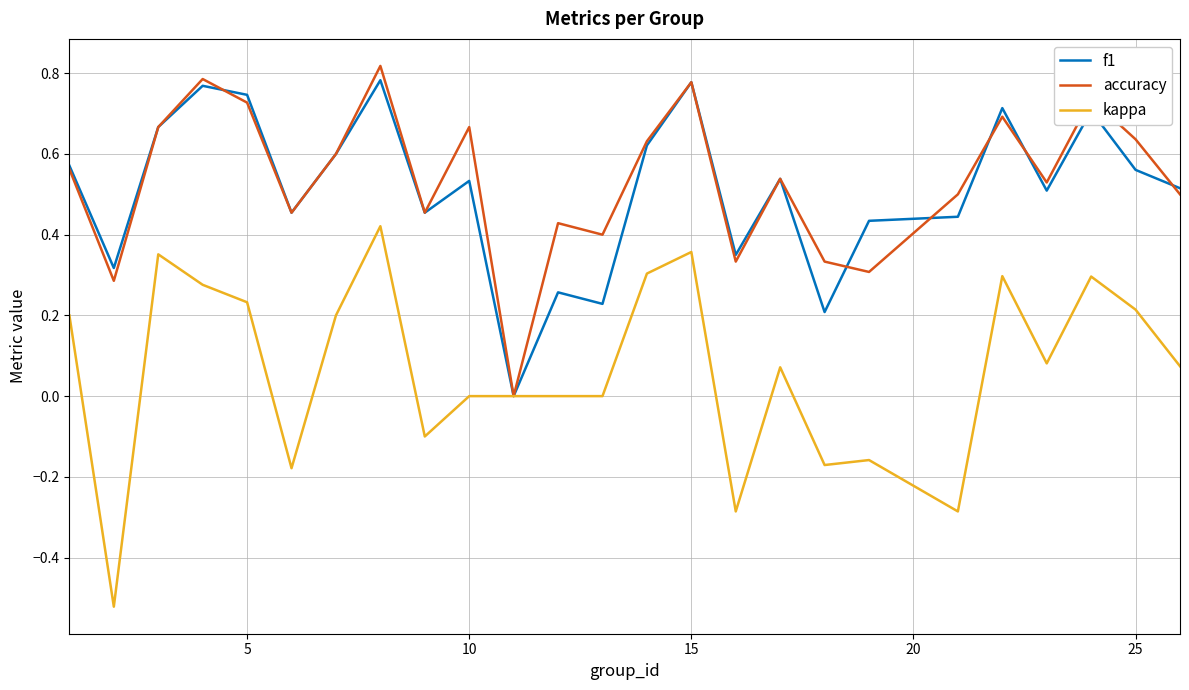

Which series has the largest range (max minus min)?

kappa